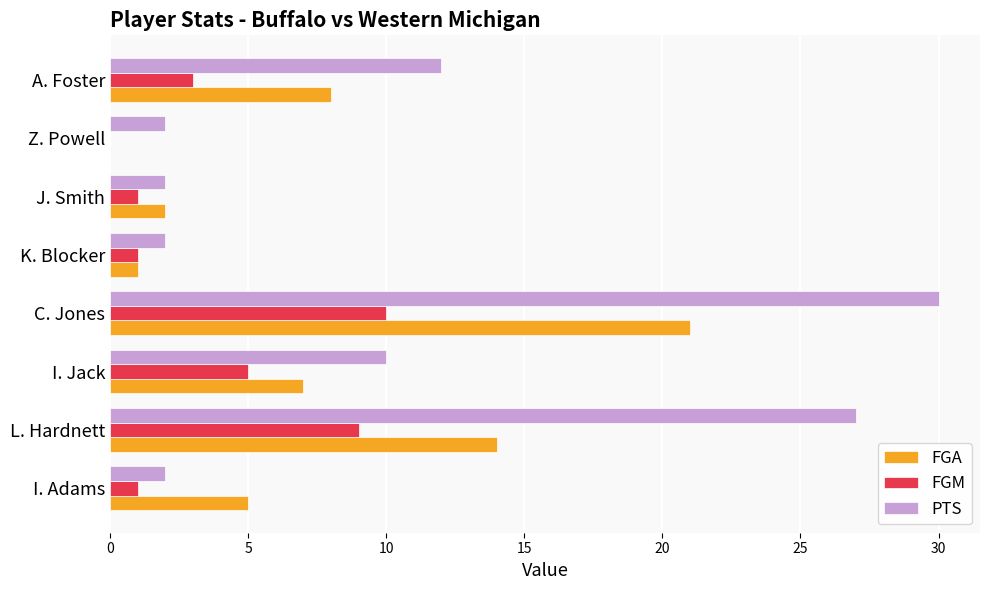

What is the total value across all series at A. Foster?

23